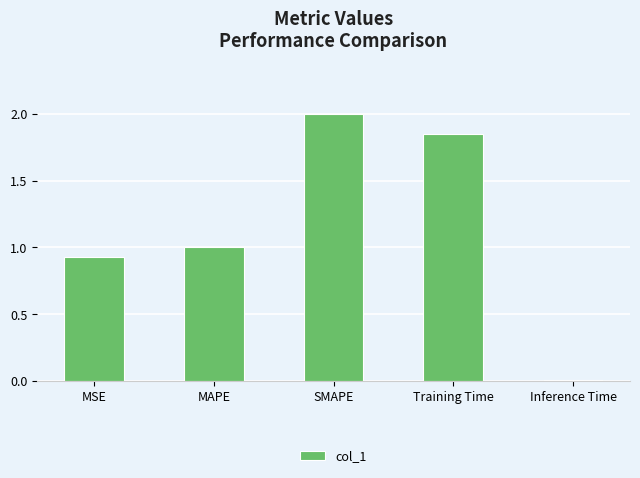

The value at MAPE is 1.0. True or false?

True